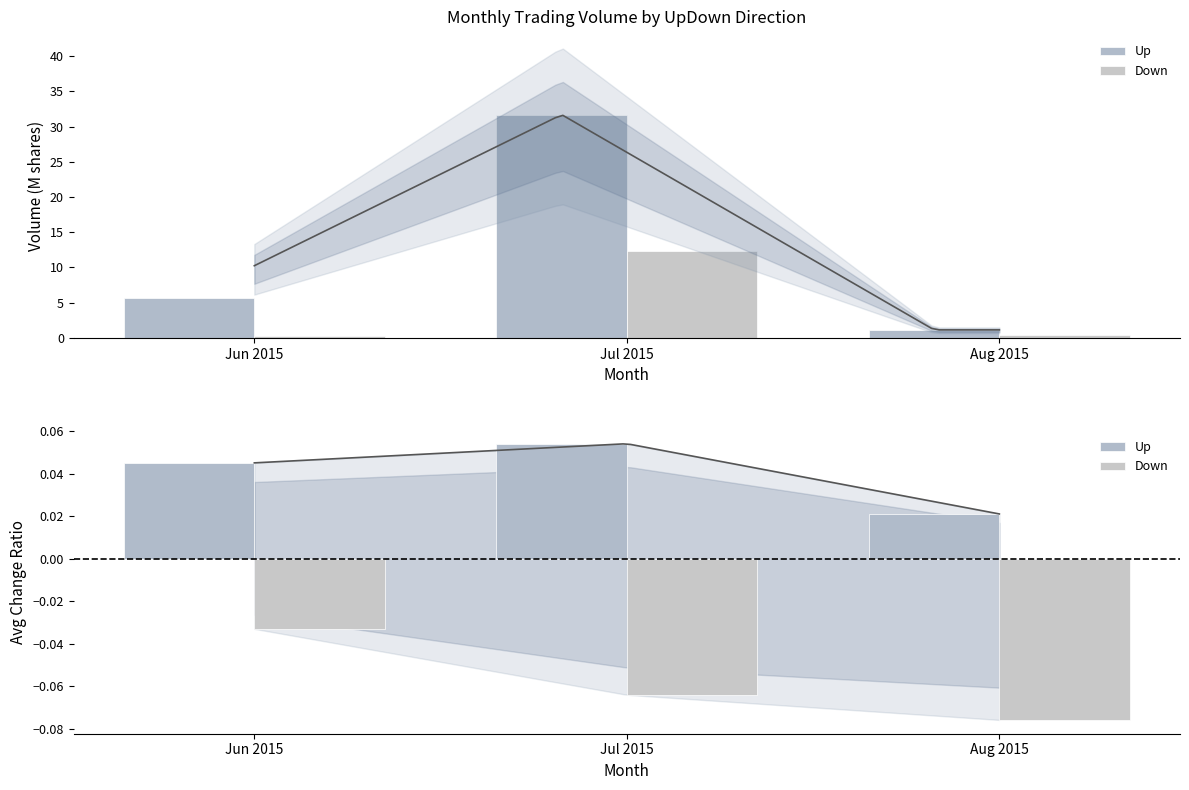

List the series in order of their overall mean, lowest first.

Down, Up